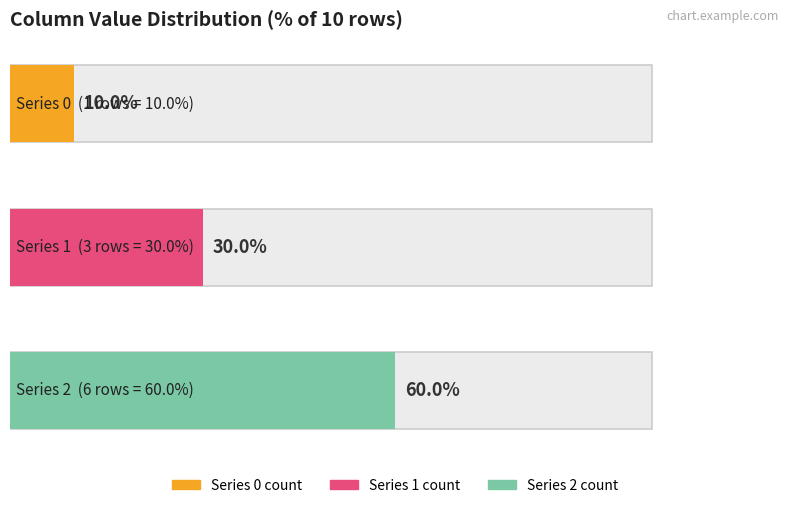

Reading right to left, list all the values displayed in this chart.

0: 10=0	9=0	8=0	7=0	6=0	5=0	4=0	3=0	2=0	1=1
1: 10=0	9=0	8=0	7=0	6=0	5=0	4=1	3=1	2=1	1=0
2: 10=1	9=1	8=1	7=1	6=1	5=1	4=0	3=0	2=0	1=0